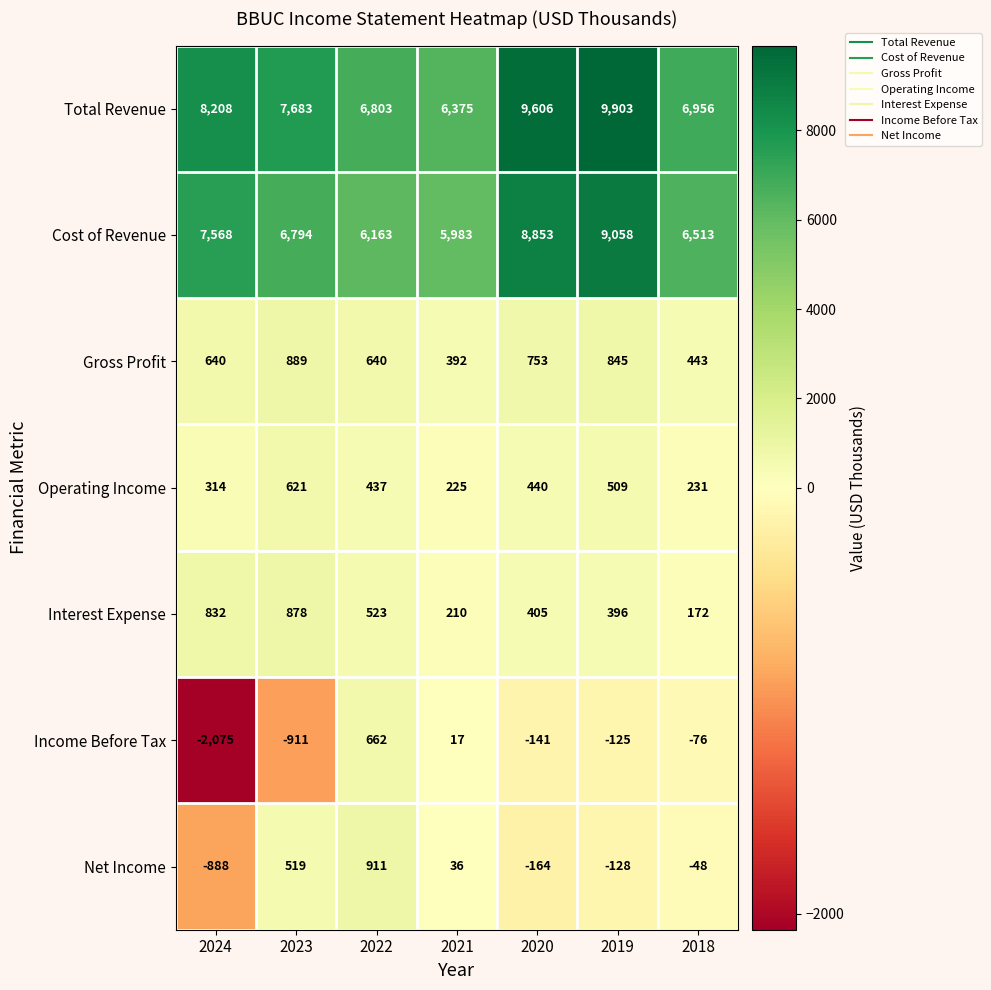

How many values in the Cost of Revenue series are below 6794?

3